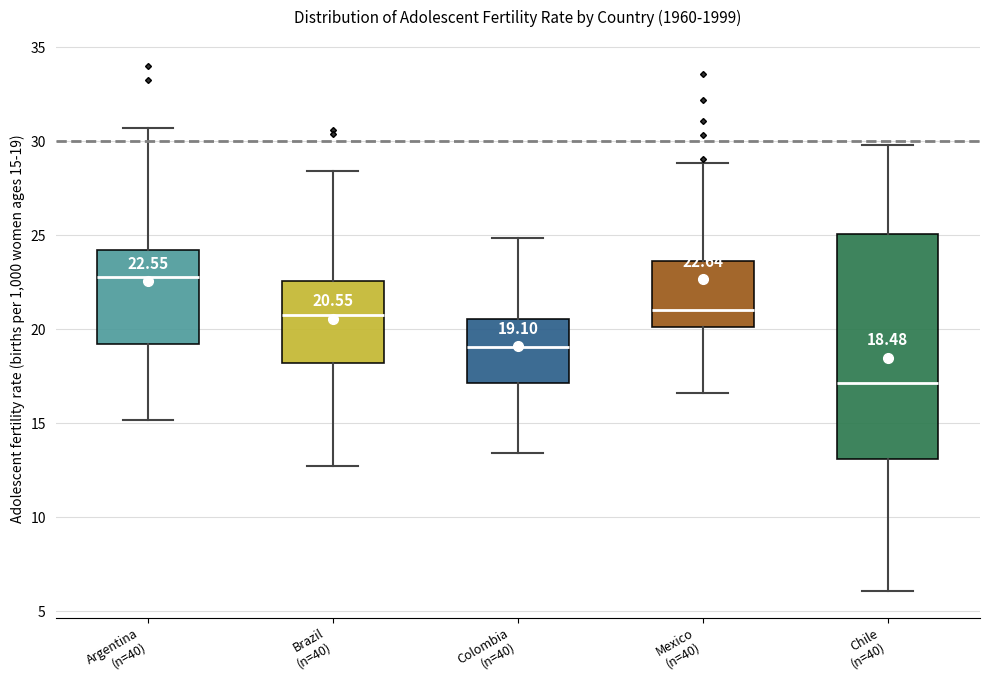

Which box has the lowest median line?

Chile (n=40)